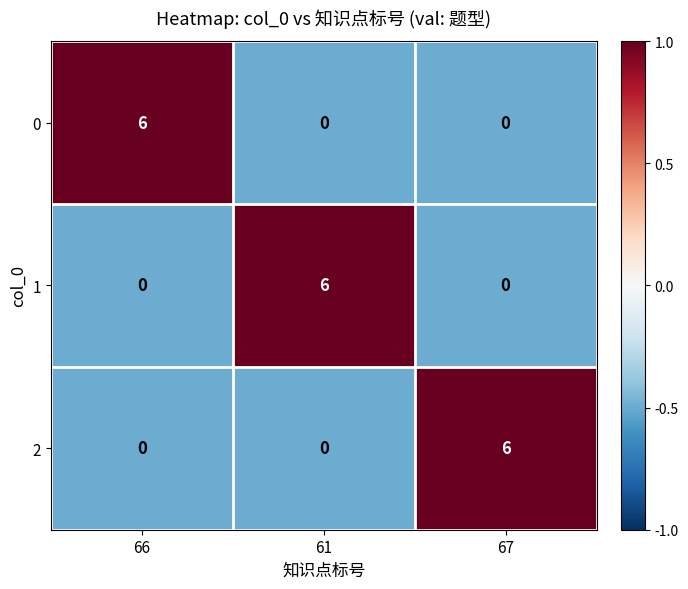

True or false: 2 has a value of 3 at 61.

False